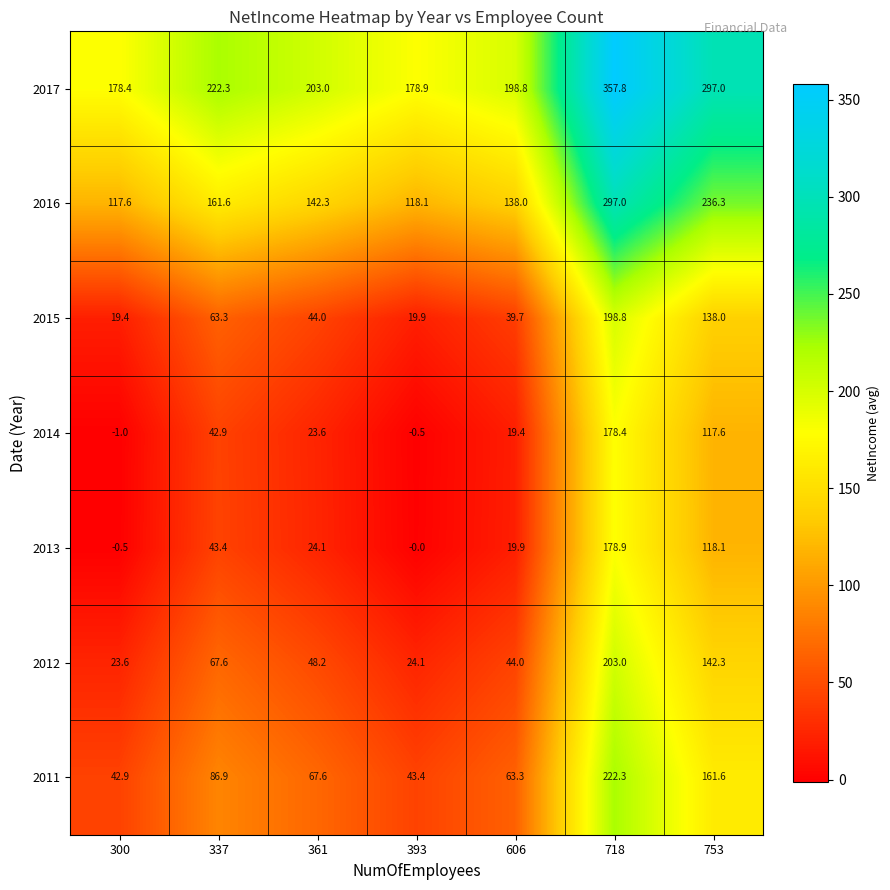

The value of 2017 at 606 is 198.8. True or false?

True